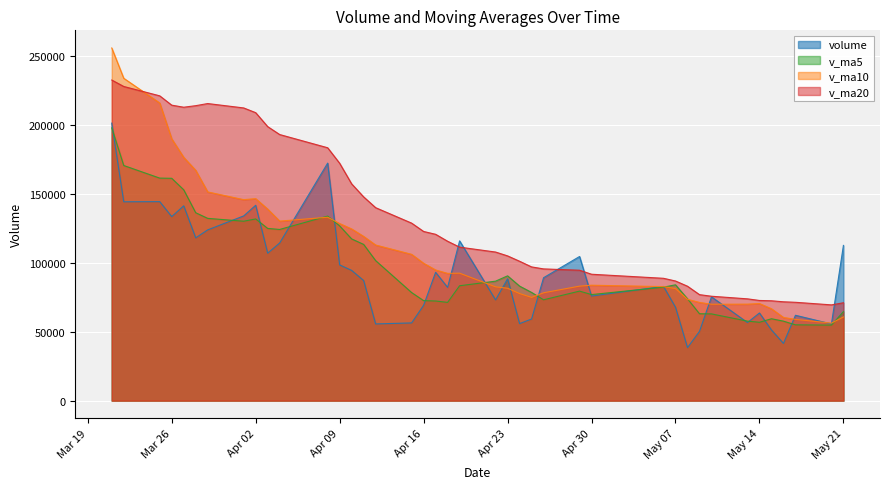

Rank the series at 2019-04-24 from lowest to highest value.

volume, v_ma10, v_ma5, v_ma20